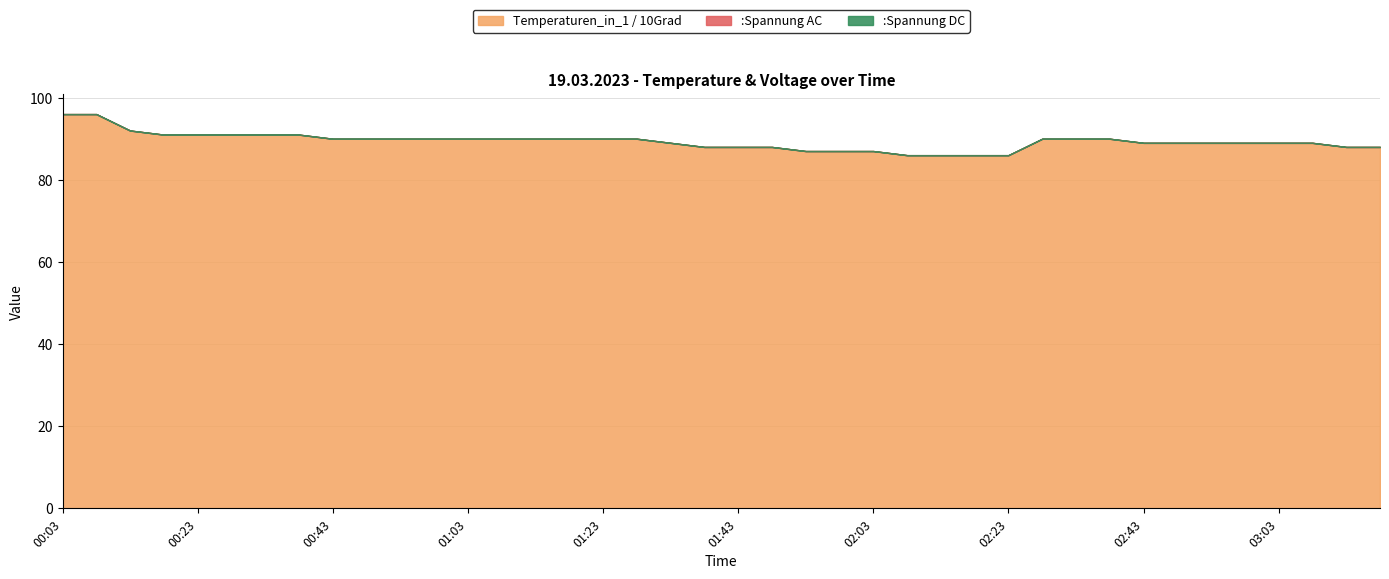

What are all the series names shown in the legend?

Temperaturen_in_1 / 10Grad, :Spannung AC, :Spannung DC